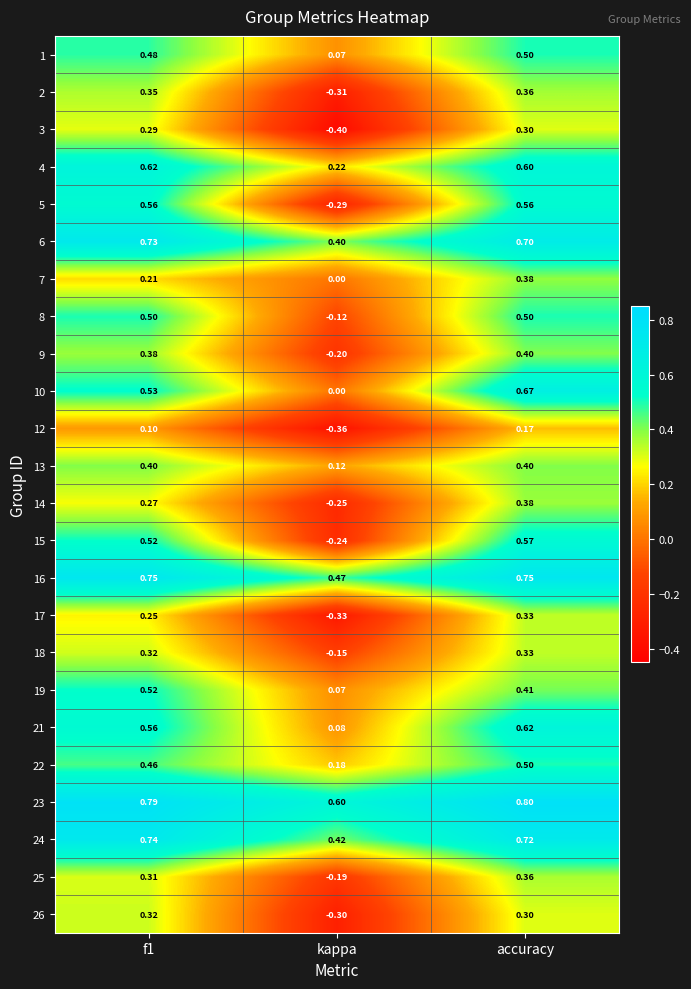

Which series changed the most between kappa and accuracy?

5